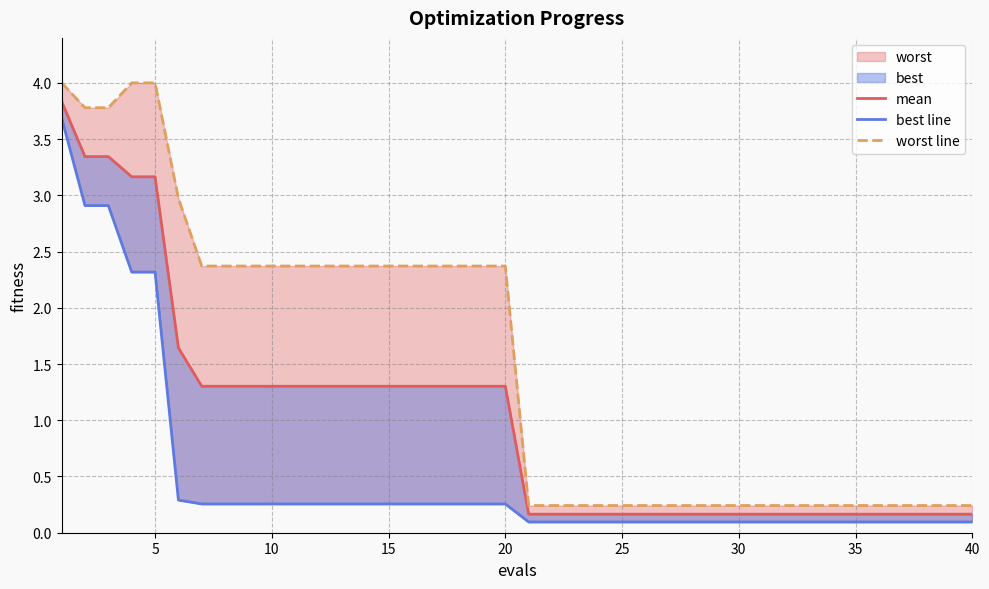

Reading left to right, extract all data points from this chart.

mean: 3.8	3.3	3.3	3.2	3.2	1.6	1.3	1.3	1.3	1.3	1.3	1.3	1.3	1.3	1.3	1.3	1.3	1.3	1.3	1.3	0.2	0.2	0.2	0.2	0.2	0.2	0.2	0.2	0.2	0.2	0.2	0.2	0.2	0.2	0.2	0.2	0.2	0.2	0.2	0.2
best line: 3.7	2.9	2.9	2.3	2.3	0.3	0.3	0.3	0.3	0.3	0.3	0.3	0.3	0.3	0.3	0.3	0.3	0.3	0.3	0.3	0.1	0.1	0.1	0.1	0.1	0.1	0.1	0.1	0.1	0.1	0.1	0.1	0.1	0.1	0.1	0.1	0.1	0.1	0.1	0.1
worst line: 4.0	3.8	3.8	4.0	4.0	3.0	2.4	2.4	2.4	2.4	2.4	2.4	2.4	2.4	2.4	2.4	2.4	2.4	2.4	2.4	0.2	0.2	0.2	0.2	0.2	0.2	0.2	0.2	0.2	0.2	0.2	0.2	0.2	0.2	0.2	0.2	0.2	0.2	0.2	0.2